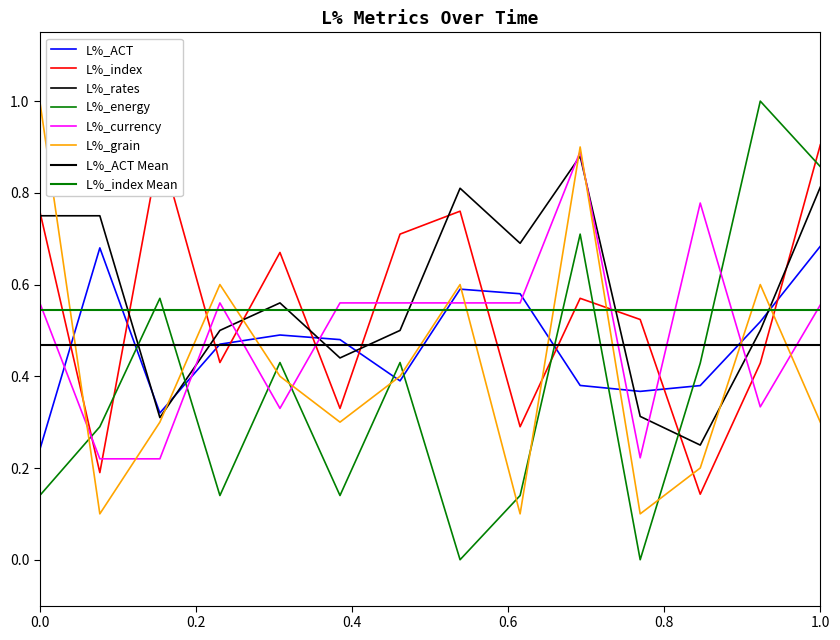

How many L%_ACT values are between 0 and 1?

14